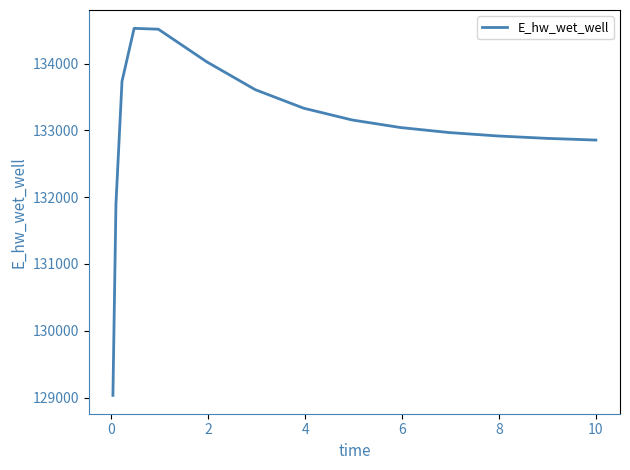

True or false: the data has more than 2 interior local peaks.

False